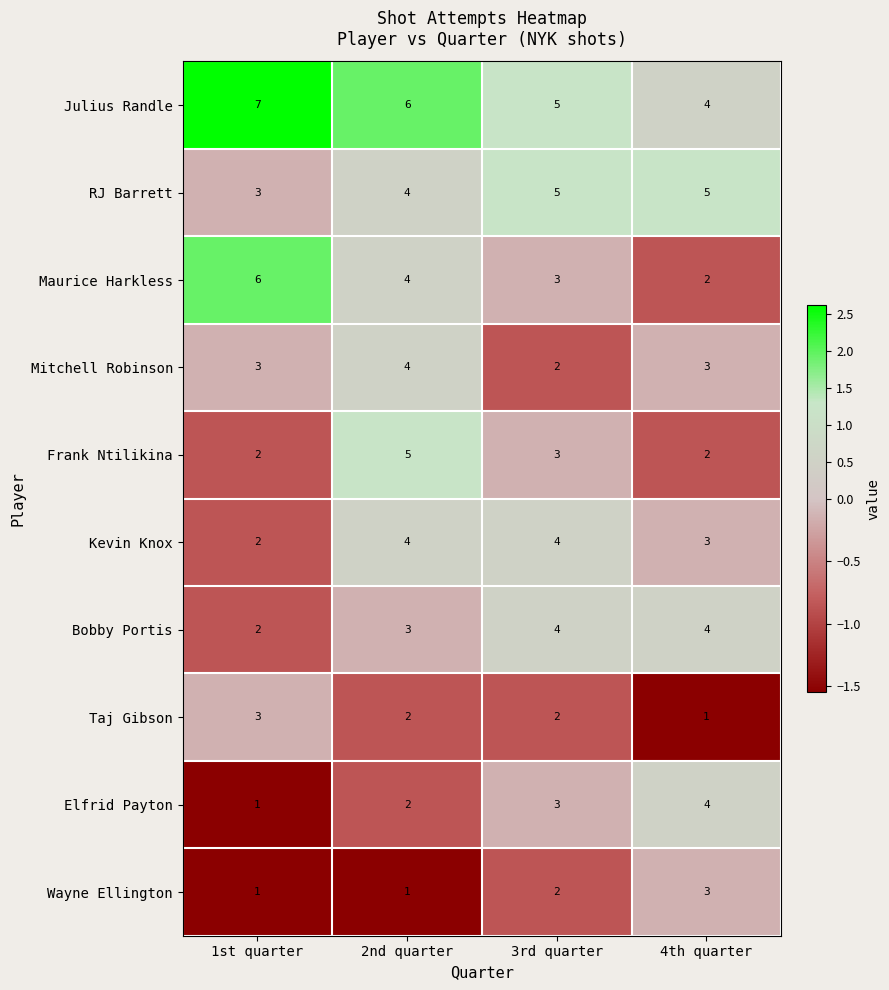

The Elfrid Payton series shows 2 at 2nd quarter. True or false?

True